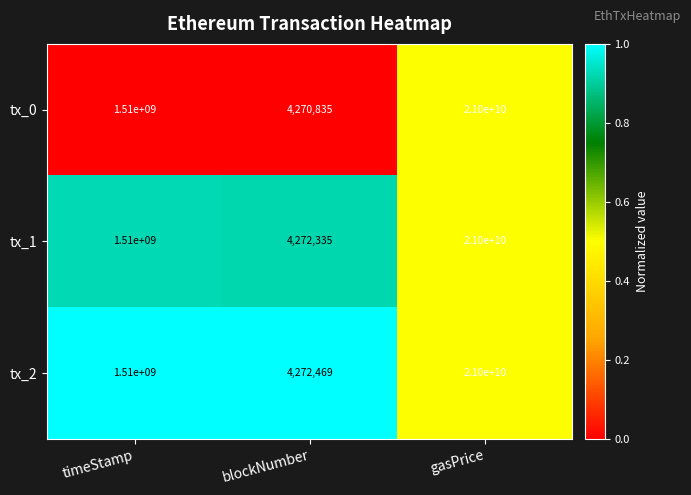

Reading left to right, list all the values displayed in this chart.

tx_0: timeStamp=1510000000	blockNumber=4270835	gasPrice=21000000000
tx_1: timeStamp=1510000000	blockNumber=4272335	gasPrice=21000000000
tx_2: timeStamp=1510000000	blockNumber=4272469	gasPrice=21000000000